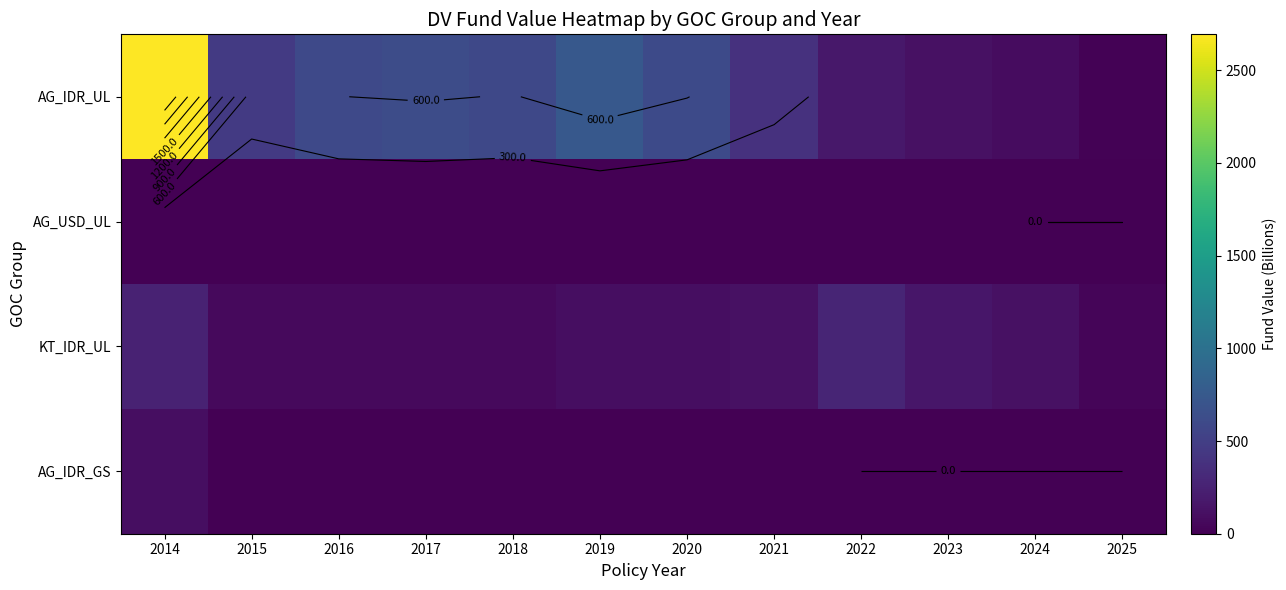

How many series are shown in this chart?

4